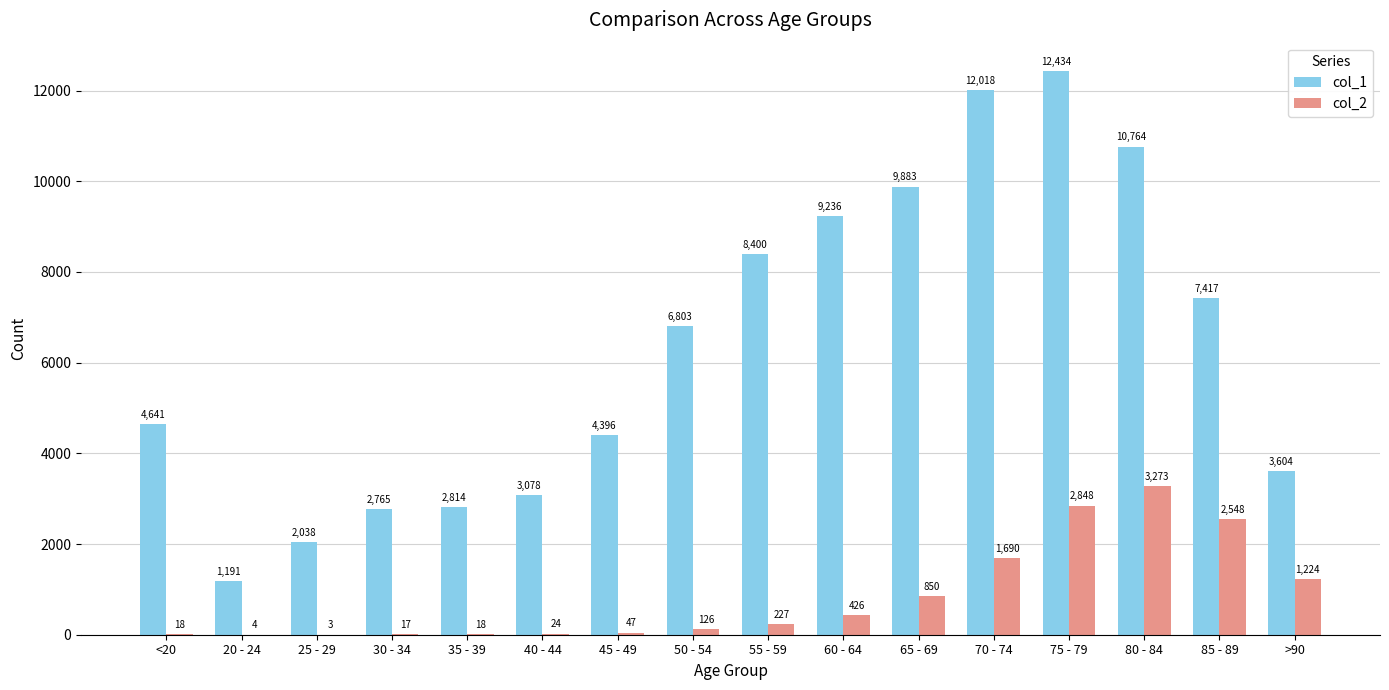

The col_1 series shows 1191 at 20 - 24. True or false?

True